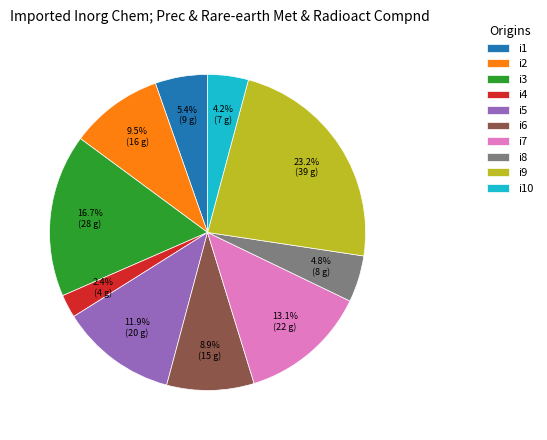

Is it true that i9 is 30% of the pie?

False